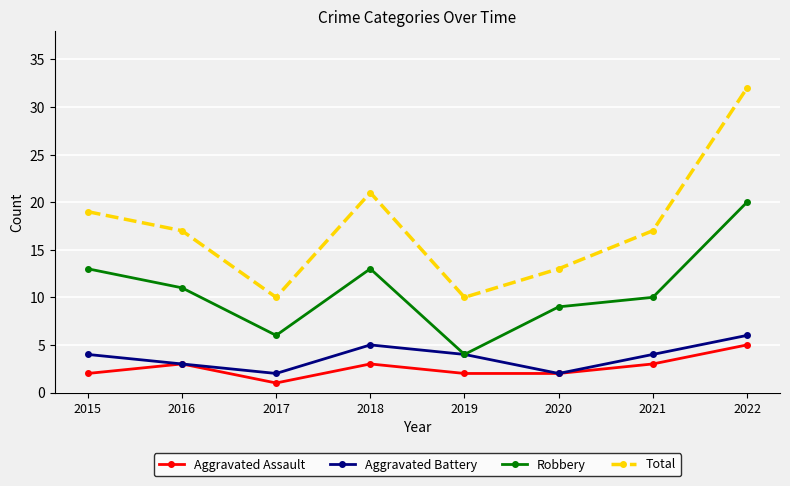

True or false: Robbery and Total cross at least once.

False